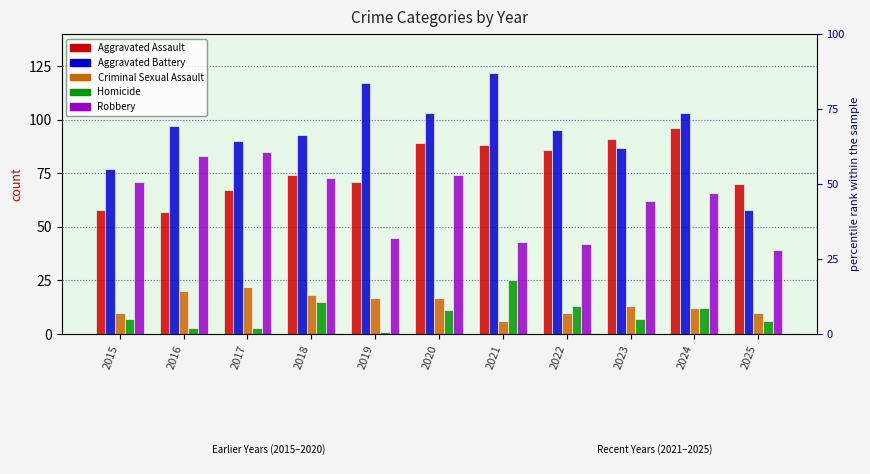

Which series has the largest total across all categories?

Aggravated Battery